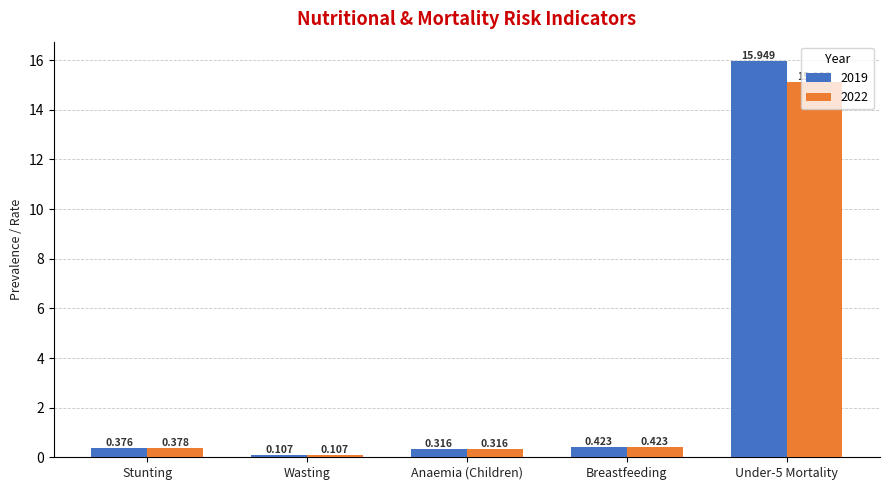

At which label does 2019 reach its minimum?

Wasting